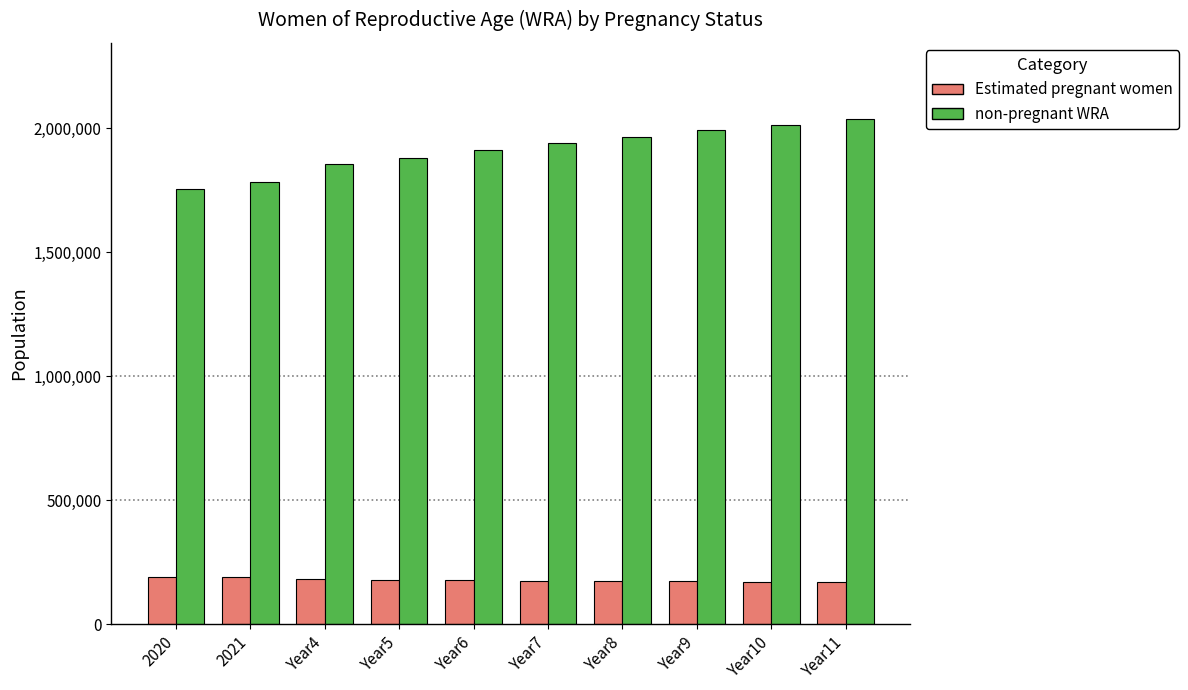

Between Year4 and Year8, which series saw the biggest shift?

non-pregnant WRA